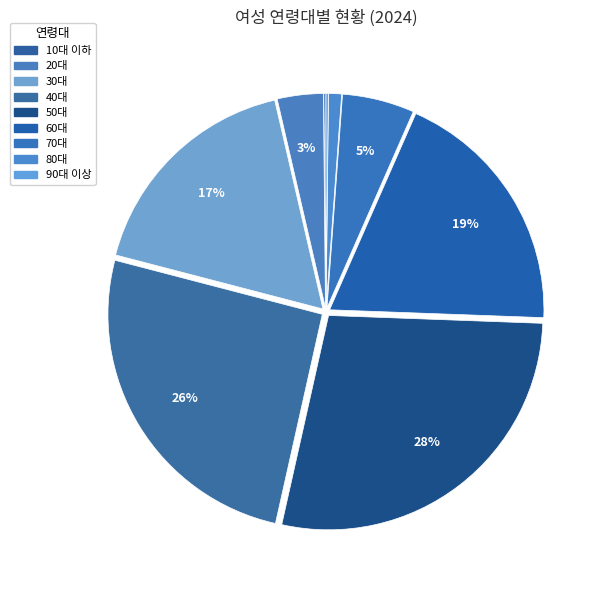

True or false: 70대 accounts for 5% of the total.

True